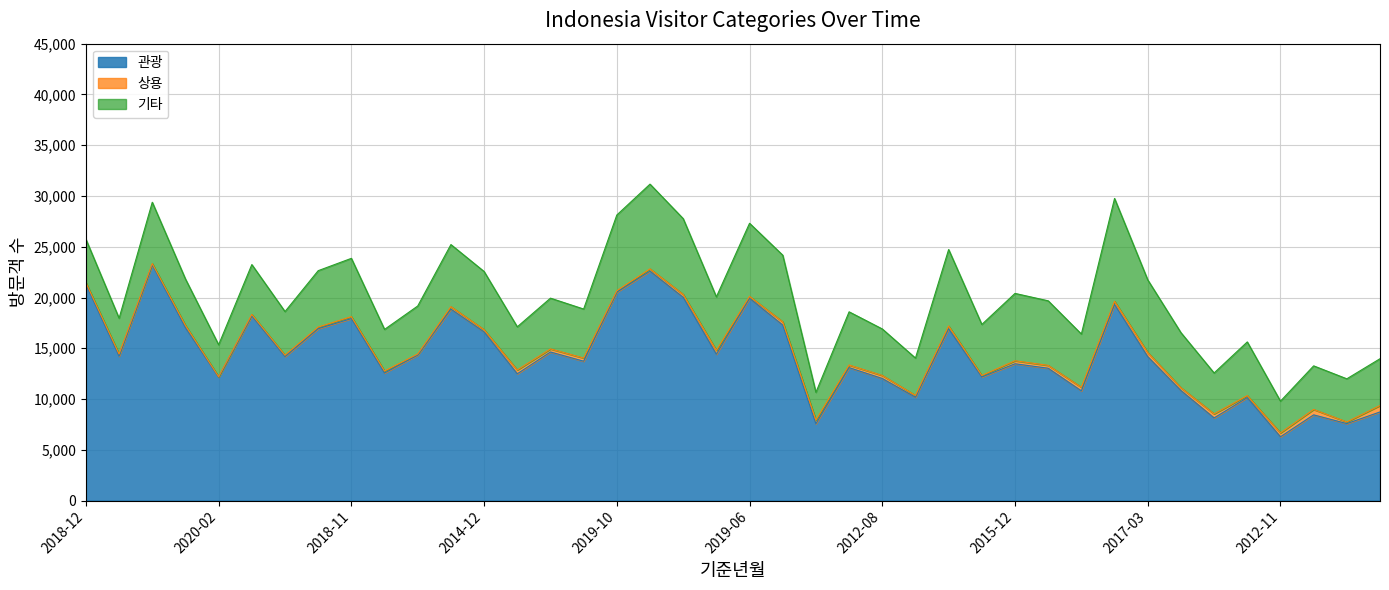

At which category is the sum across all series the highest?

2019-04